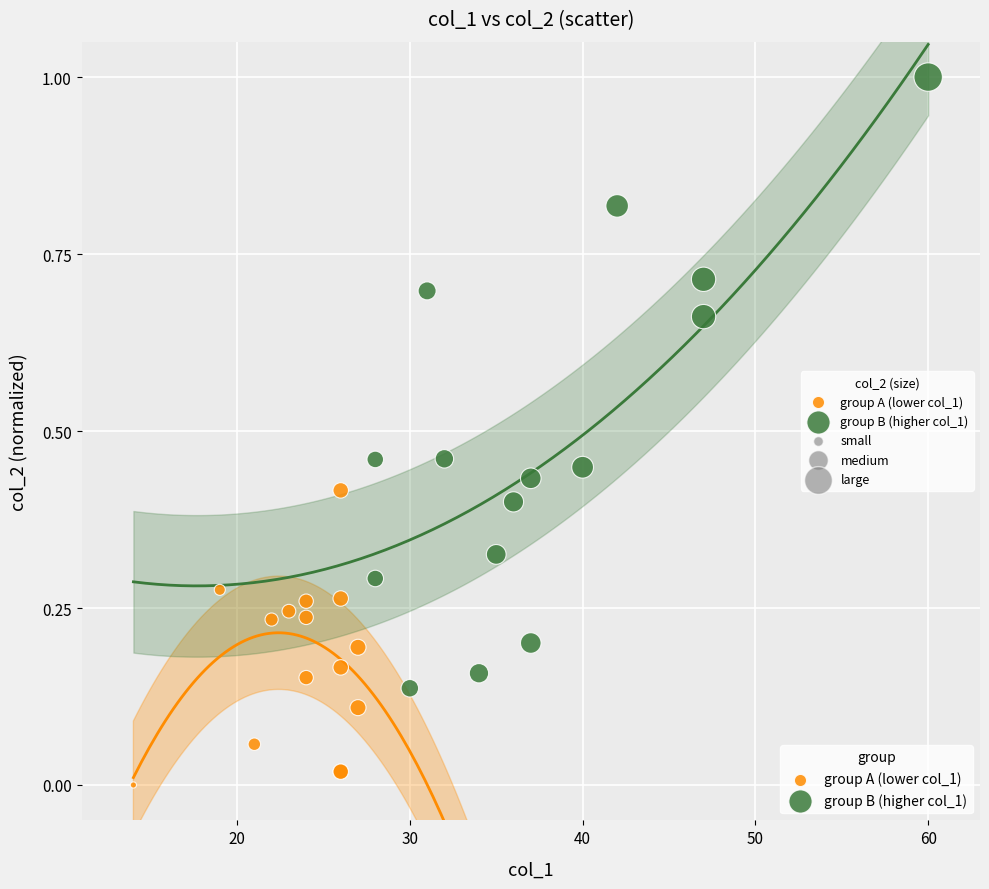

Which series has the widest spread of Y values?

group B (higher col_1)